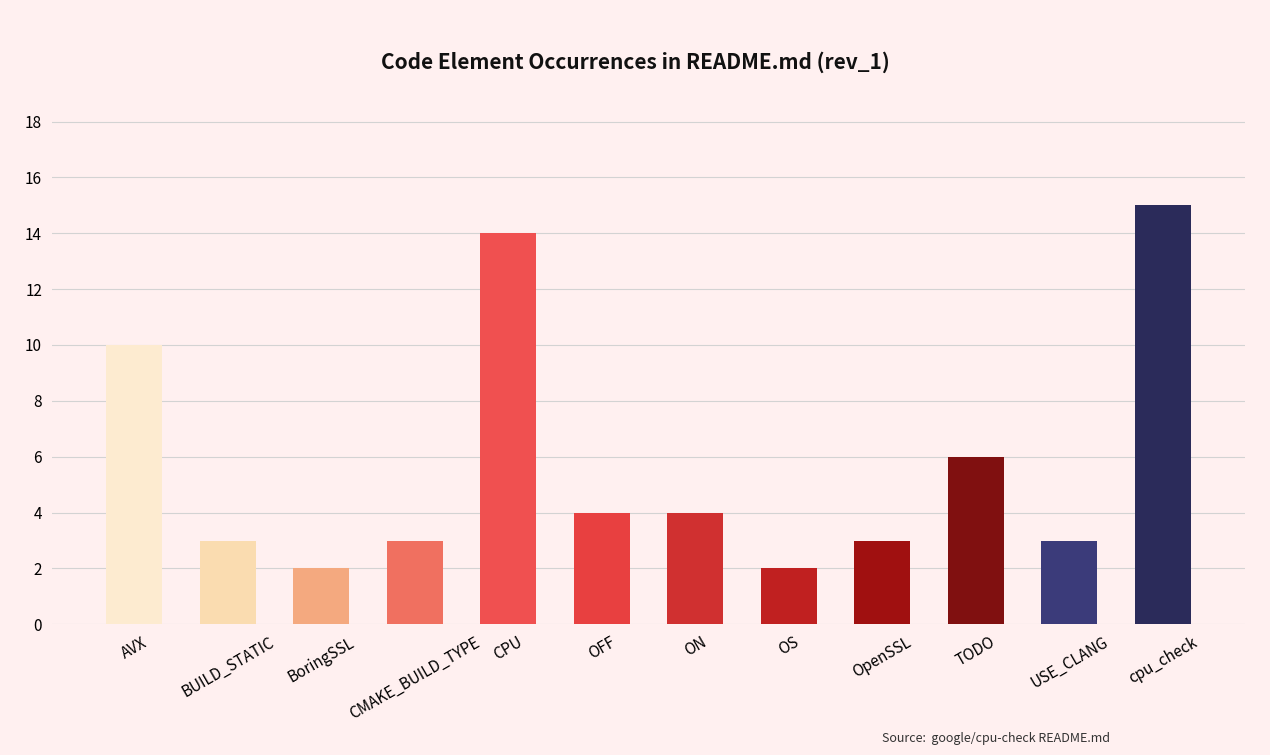

Reading left to right, extract all data points from this chart.

AVX=10	BUILD_STATIC=3	BoringSSL=2	CMAKE_BUILD_TYPE=3	CPU=14	OFF=4	ON=4	OS=2	OpenSSL=3	TODO=6	USE_CLANG=3	cpu_check=15